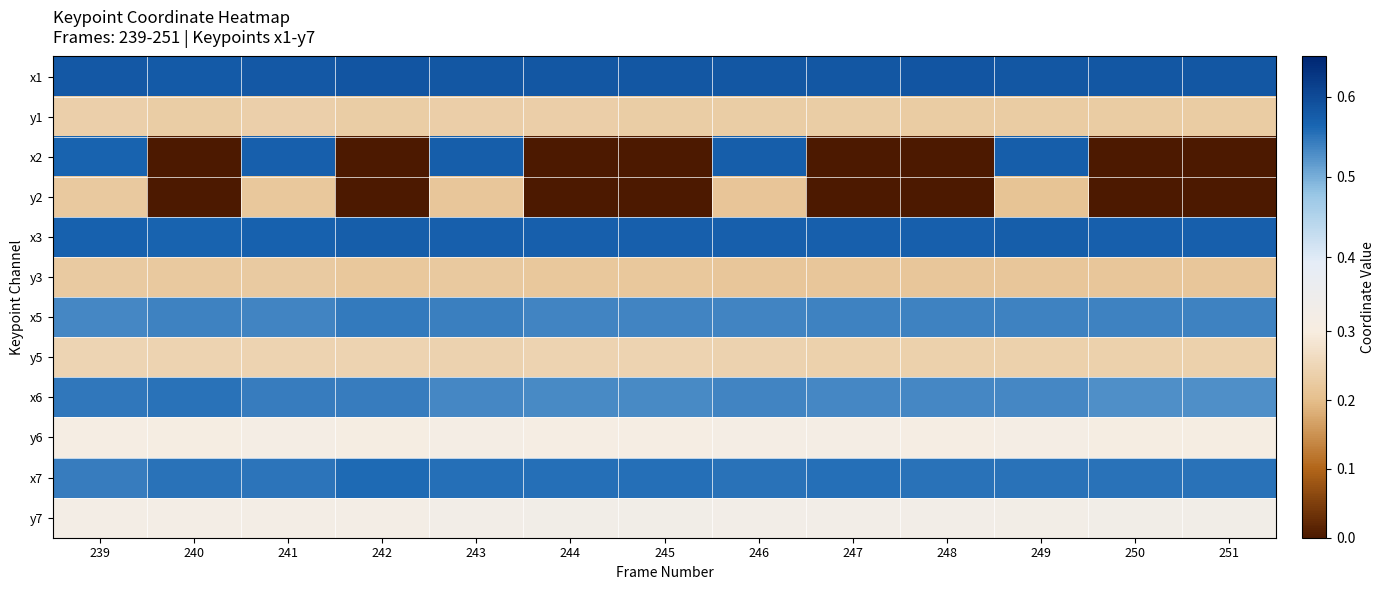

Reading left to right, transcribe all the data shown in this chart.

x1: 239=0.6	240=0.6	241=0.6	242=0.6	243=0.6	244=0.6	245=0.6	246=0.6	247=0.6	248=0.6	249=0.6	250=0.6	251=0.6
y1: 239=0.2	240=0.2	241=0.2	242=0.2	243=0.2	244=0.2	245=0.2	246=0.2	247=0.2	248=0.2	249=0.2	250=0.2	251=0.2
x2: 239=0.6	240=0.0	241=0.6	242=0.0	243=0.6	244=0.0	245=0.0	246=0.6	247=0.0	248=0.0	249=0.6	250=0.0	251=0.0
y2: 239=0.2	240=0.0	241=0.2	242=0.0	243=0.2	244=0.0	245=0.0	246=0.2	247=0.0	248=0.0	249=0.2	250=0.0	251=0.0
x3: 239=0.6	240=0.6	241=0.6	242=0.6	243=0.6	244=0.6	245=0.6	246=0.6	247=0.6	248=0.6	249=0.6	250=0.6	251=0.6
y3: 239=0.2	240=0.2	241=0.2	242=0.2	243=0.2	244=0.2	245=0.2	246=0.2	247=0.2	248=0.2	249=0.2	250=0.2	251=0.2
x5: 239=0.5	240=0.5	241=0.5	242=0.5	243=0.5	244=0.5	245=0.5	246=0.5	247=0.5	248=0.5	249=0.5	250=0.5	251=0.5
y5: 239=0.2	240=0.2	241=0.2	242=0.2	243=0.2	244=0.2	245=0.2	246=0.2	247=0.2	248=0.2	249=0.2	250=0.2	251=0.2
x6: 239=0.5	240=0.6	241=0.5	242=0.5	243=0.5	244=0.5	245=0.5	246=0.5	247=0.5	248=0.5	249=0.5	250=0.5	251=0.5
y6: 239=0.3	240=0.3	241=0.3	242=0.3	243=0.3	244=0.3	245=0.3	246=0.3	247=0.3	248=0.3	249=0.3	250=0.3	251=0.3
x7: 239=0.5	240=0.6	241=0.6	242=0.6	243=0.6	244=0.6	245=0.6	246=0.6	247=0.6	248=0.6	249=0.6	250=0.6	251=0.6
y7: 239=0.3	240=0.3	241=0.3	242=0.3	243=0.3	244=0.3	245=0.3	246=0.3	247=0.3	248=0.3	249=0.3	250=0.3	251=0.3